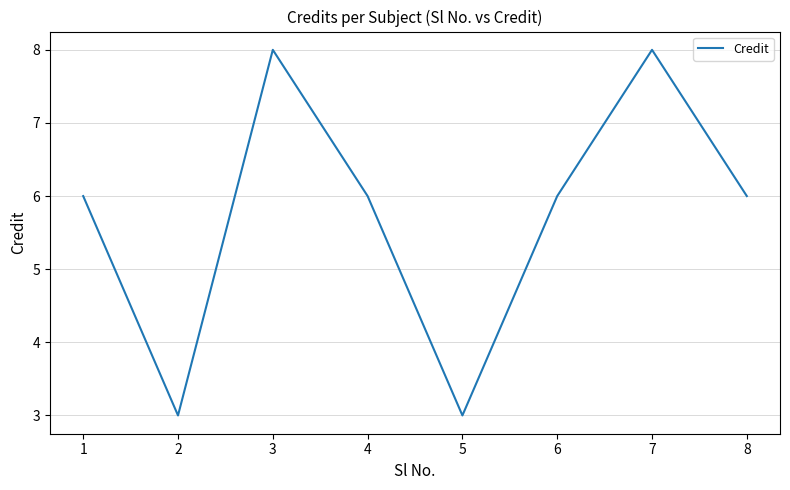

The value at 4 is 2. True or false?

False